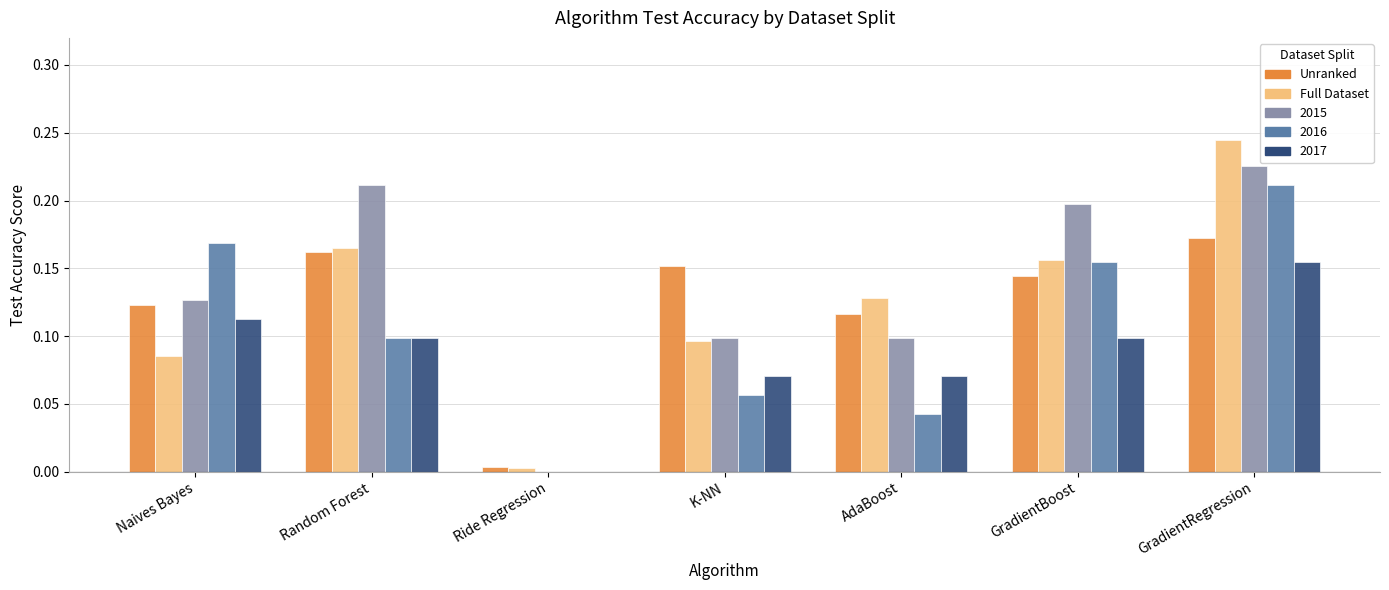

Is the value of 2017 at Naives Bayes greater than the value of Full Dataset at Ride Regression?

Yes